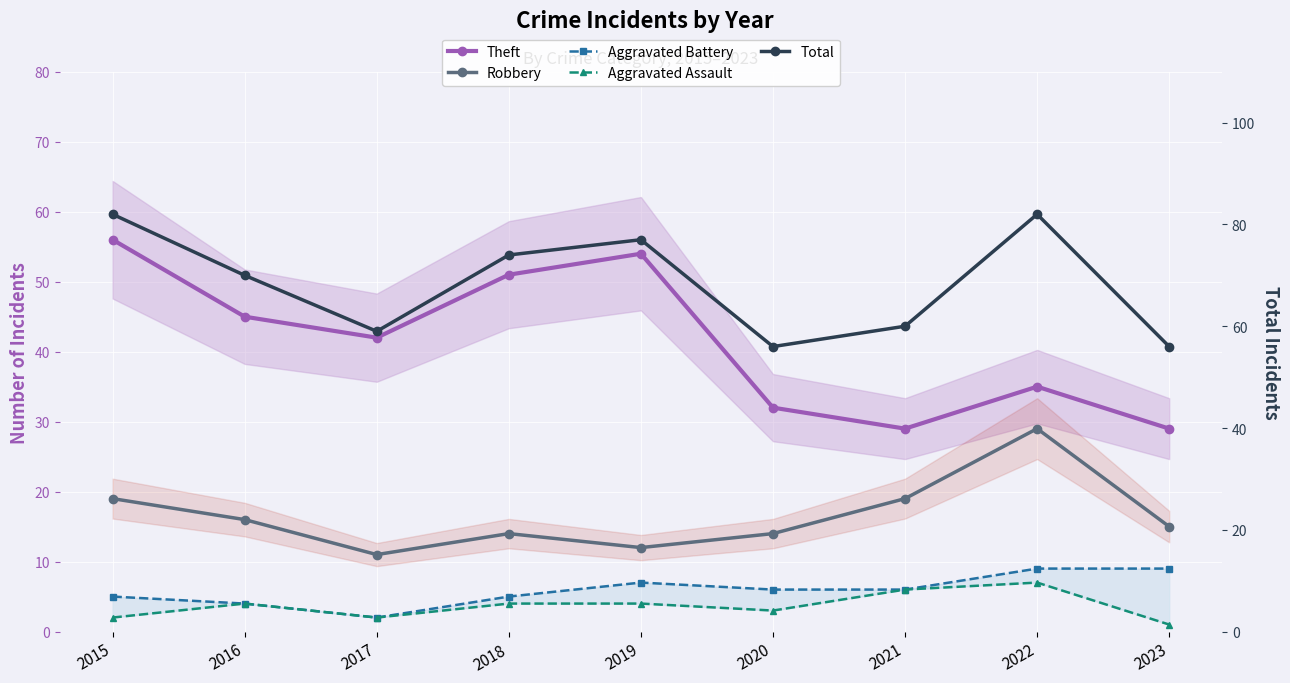

The value of Total at 2017 is 59. True or false?

True